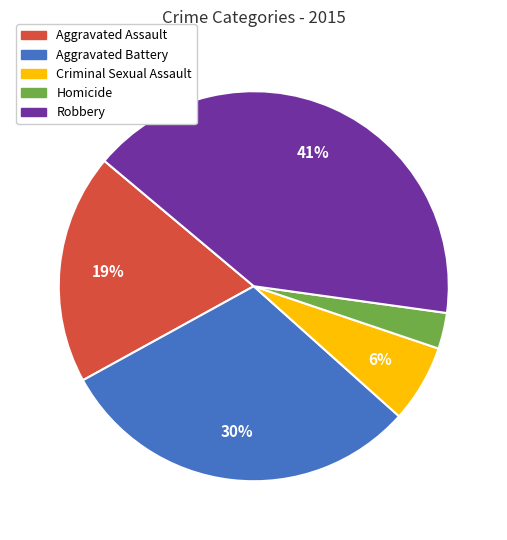

Which slice is the smallest?

Homicide